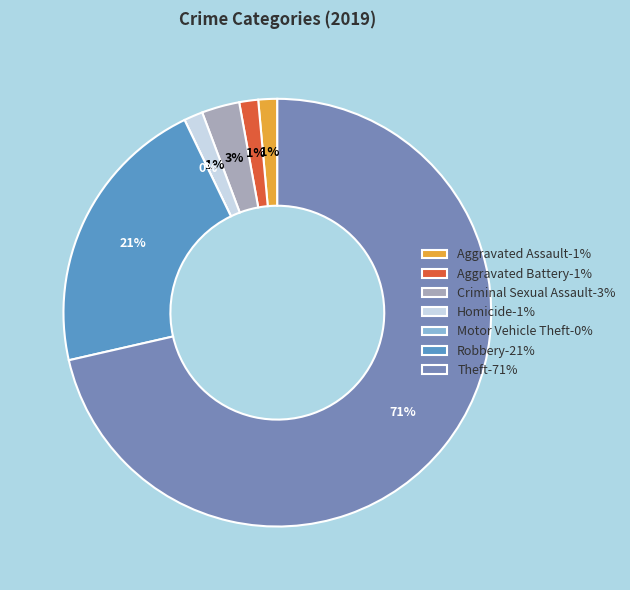

To the nearest percent, what is the average slice percentage?

14%